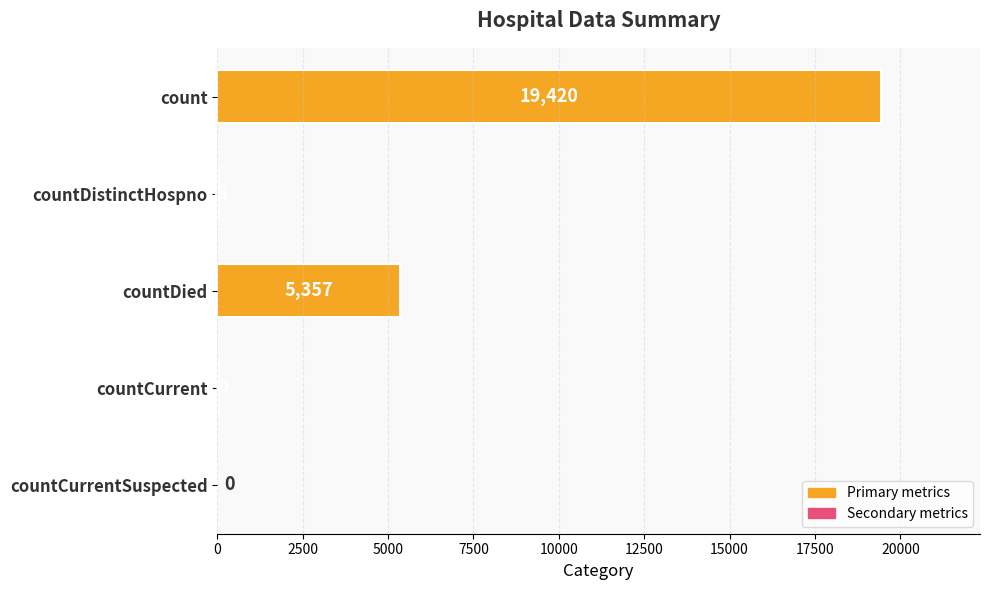

Between count and countCurrent, which is larger?

count